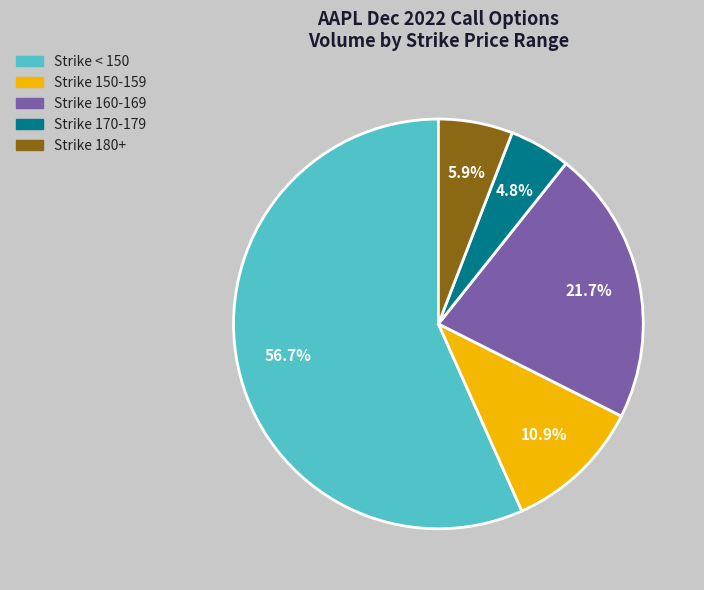

Is there a majority slice in this chart?

Yes